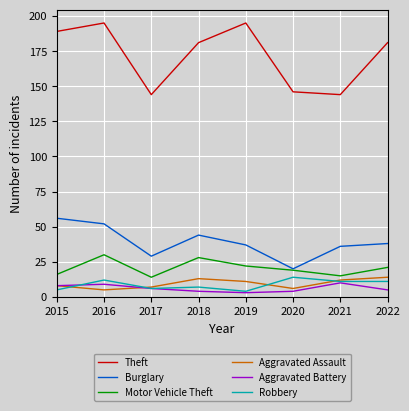

How many values in the Motor Vehicle Theft series are below 21?

4